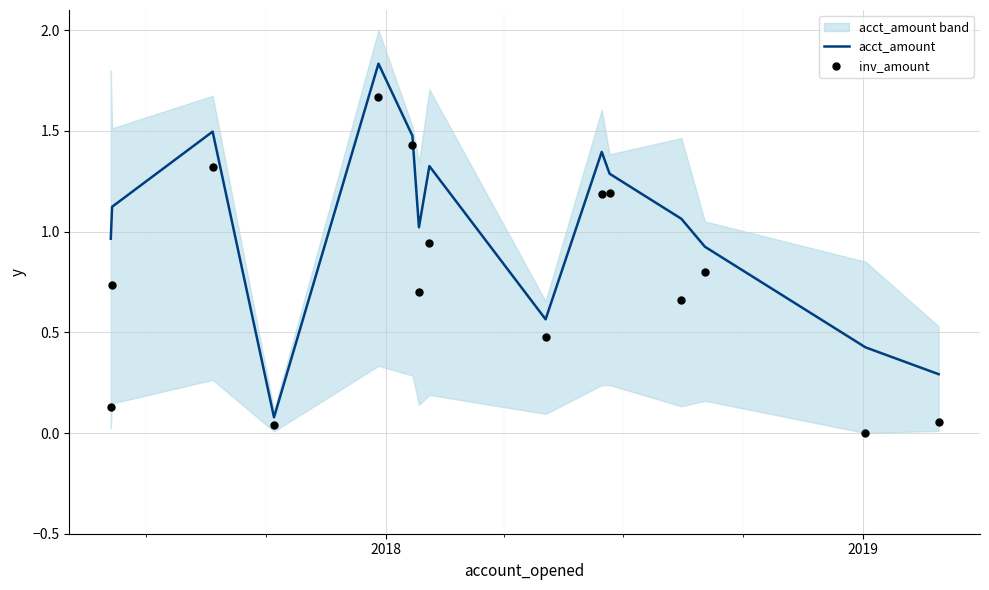

At how many categories does at least one series exceed 1?

9